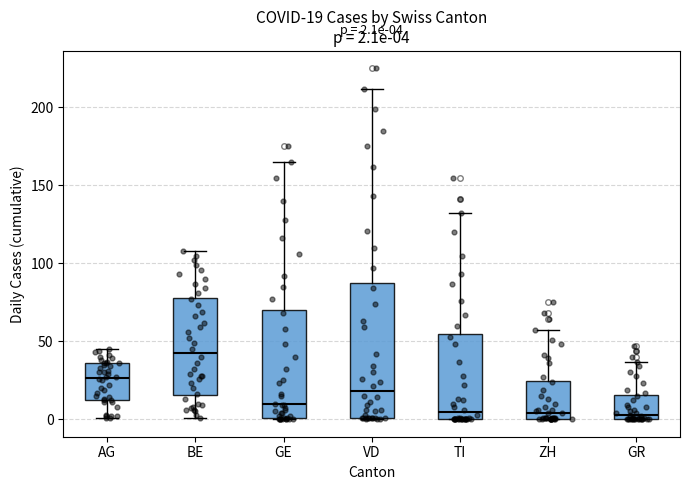

Which box has the highest median line?

BE